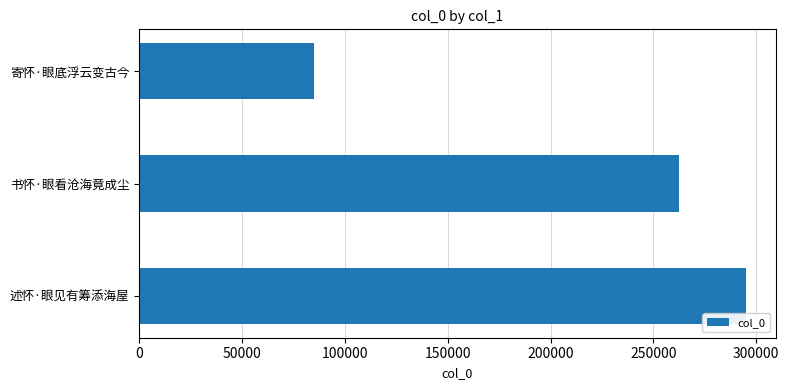

Count the number of data series in this chart.

1